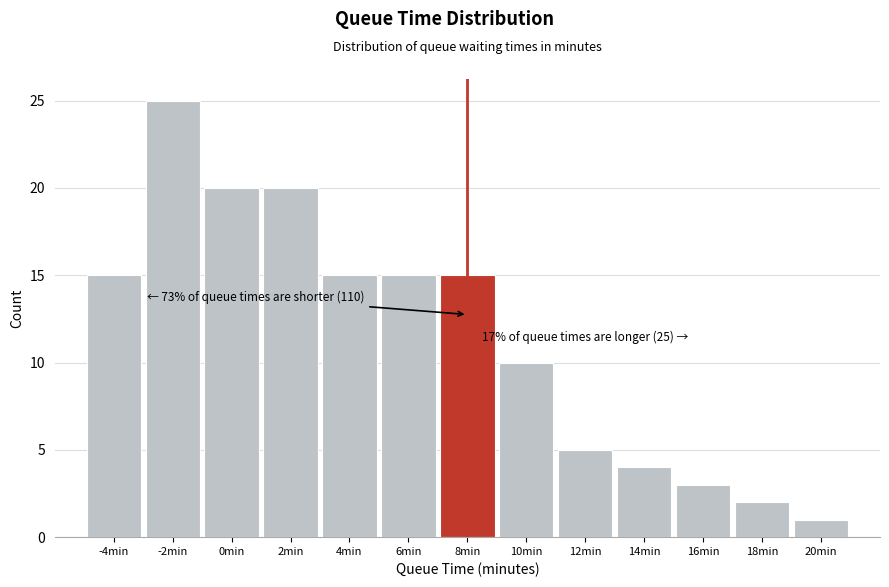

Over which range of the x-axis is the bar tallest?

-3 to -1